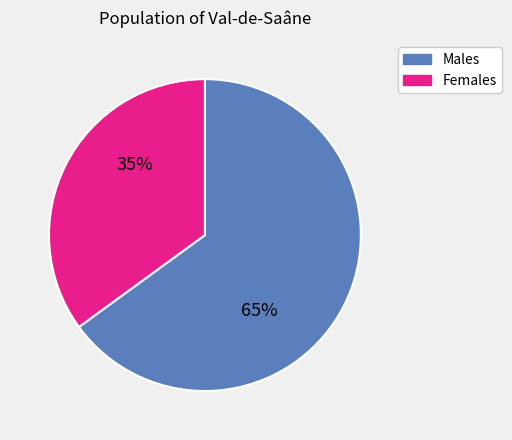

Count the number of slices in the pie.

2